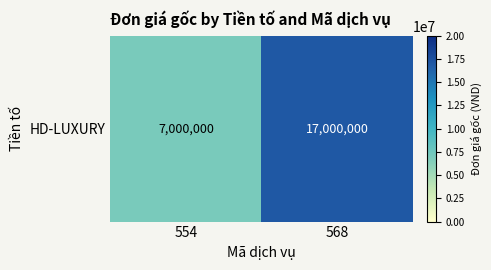

How many data points are less than 17000000?

1